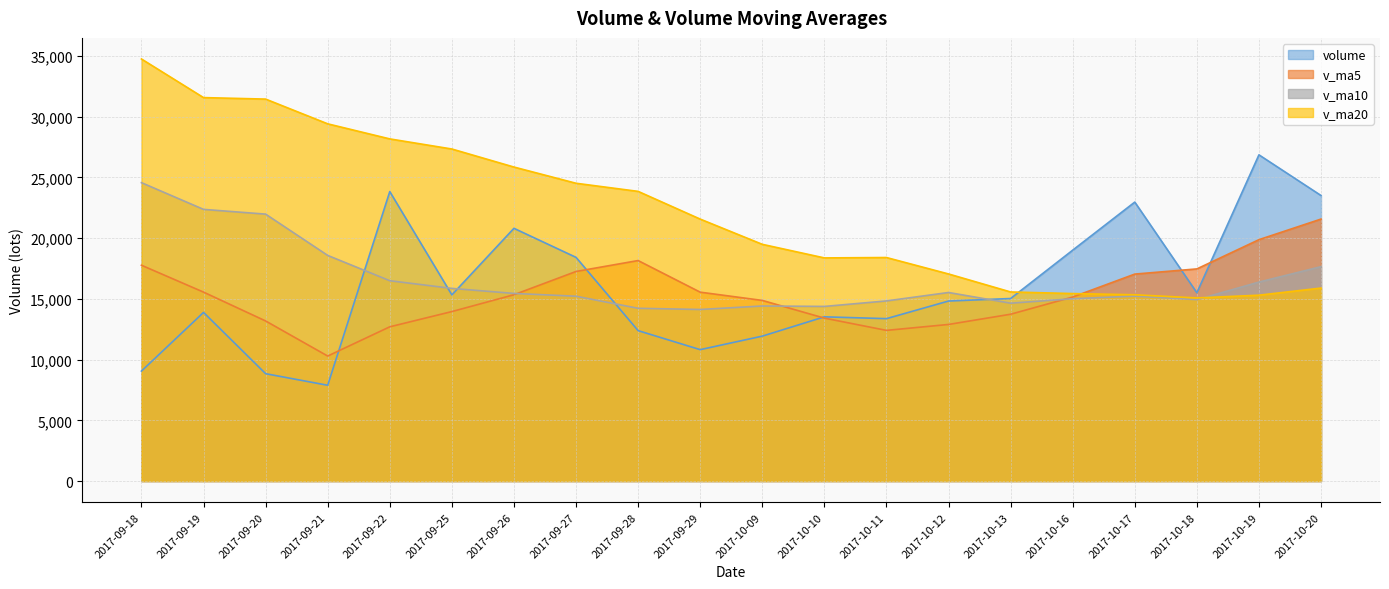

Between which two adjacent categories do volume and v_ma10 first intersect?

2017-09-21 and 2017-09-22